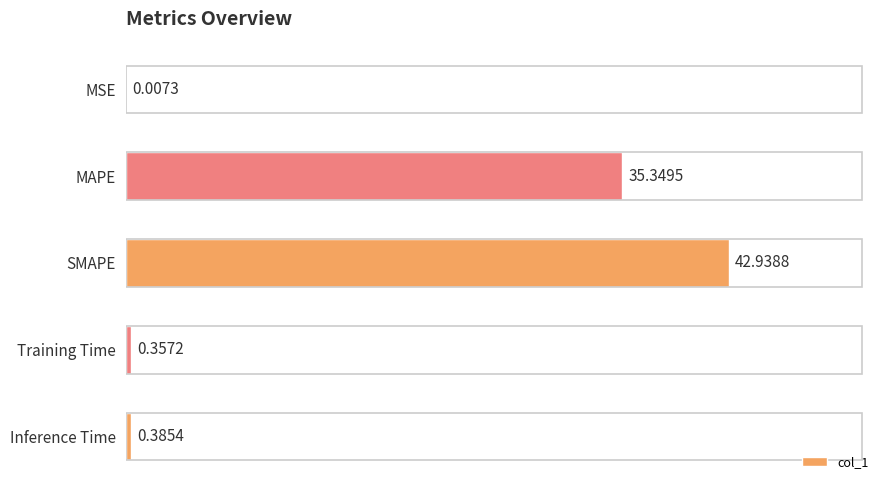

What is the sum of all values?

79.0